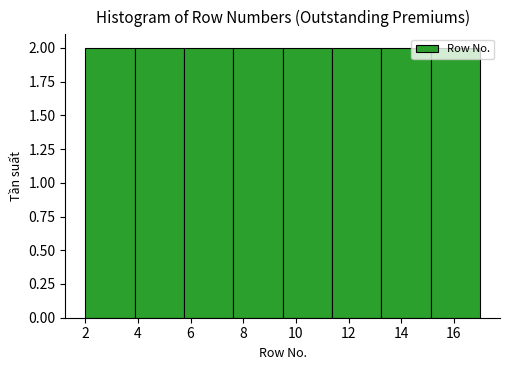

Reading left to right, list every bar in this chart as the range it spans on the x-axis followed by its height. Neither the bar edges nor the heights are printed on the chart, so give them approximately, as read against the axes.

2.0 to 3.8: 2
3.8 to 5.8: 2
5.8 to 7.6: 2
7.6 to 9.6: 2
9.6 to 11.4: 2
11.4 to 13.2: 2
13.2 to 15.2: 2
15.2 to 17.0: 2